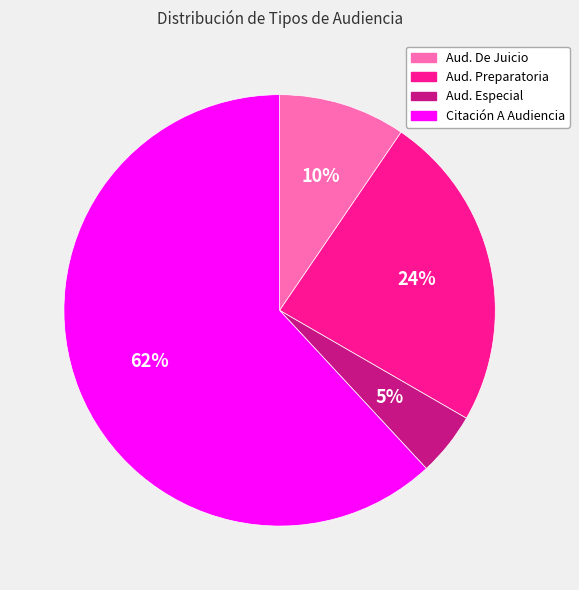

Does any single category account for the majority?

Yes